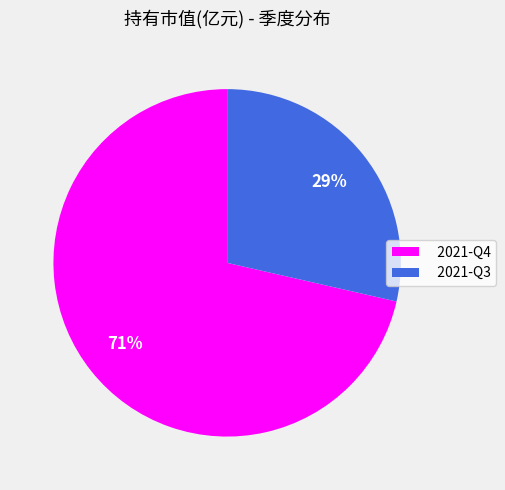

To the nearest percent, what portion does 2021-Q4 represent?

71%